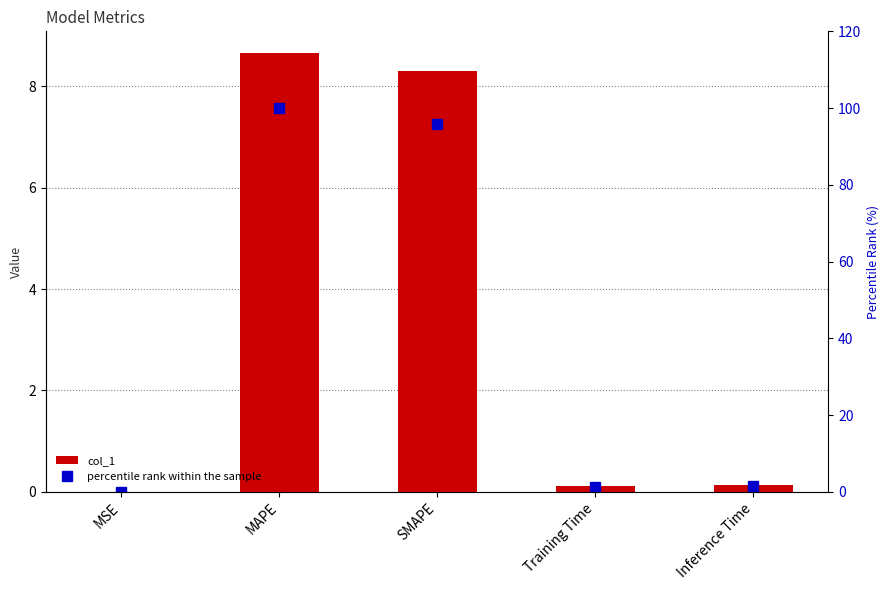

List the series in order of their peak value, highest first.

percentile rank within the sample, col_1